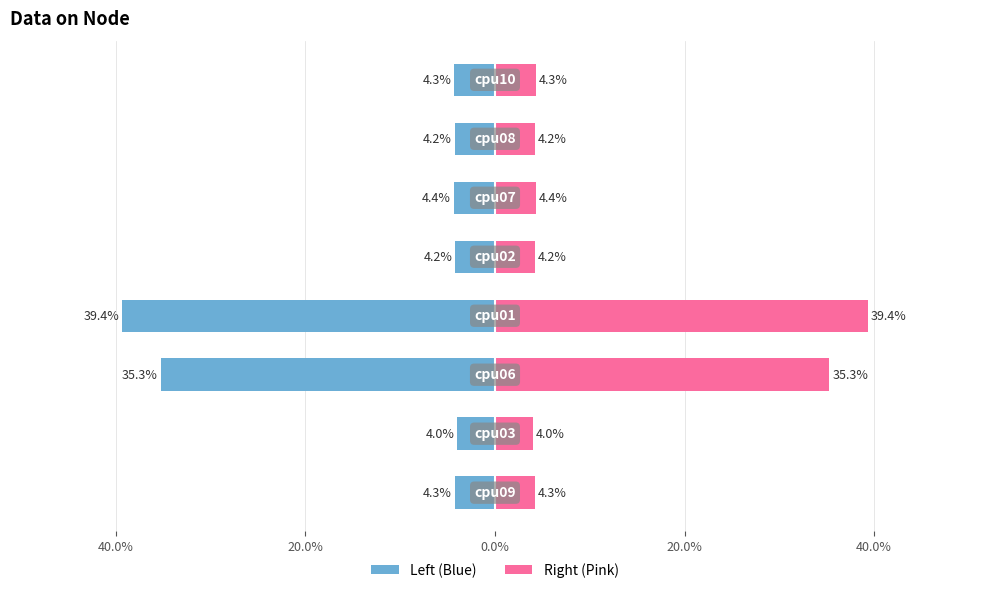

What is the value of the Right (Pink) bar at the 4th from the left?

39.4